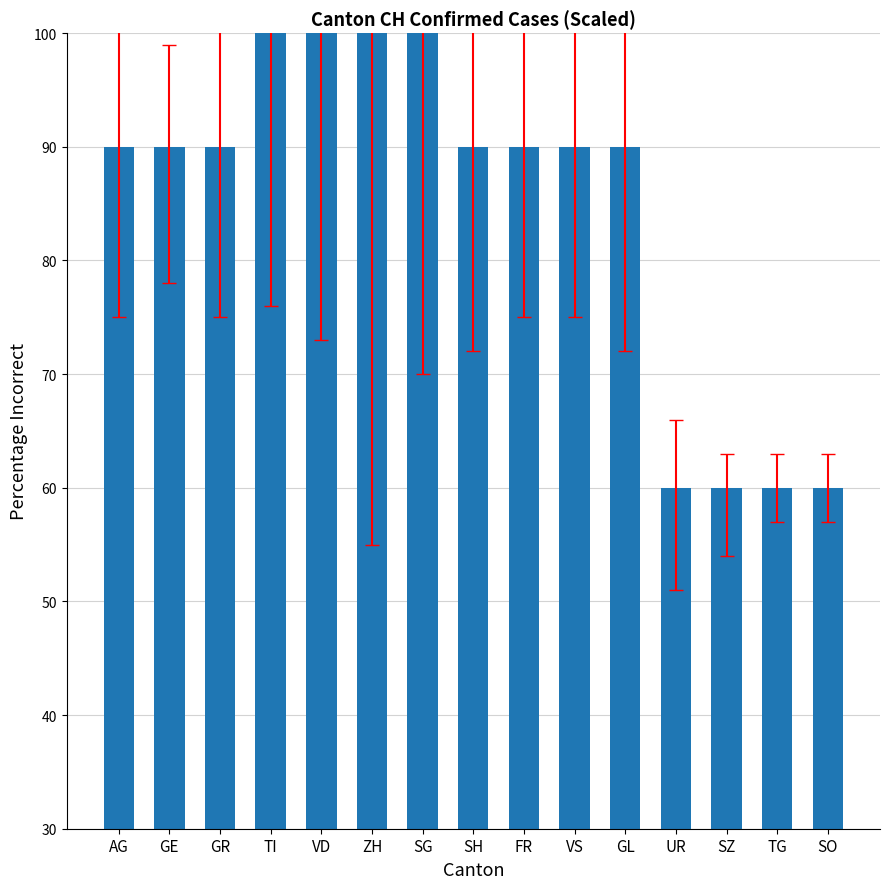

What value does the data have at FR?

90